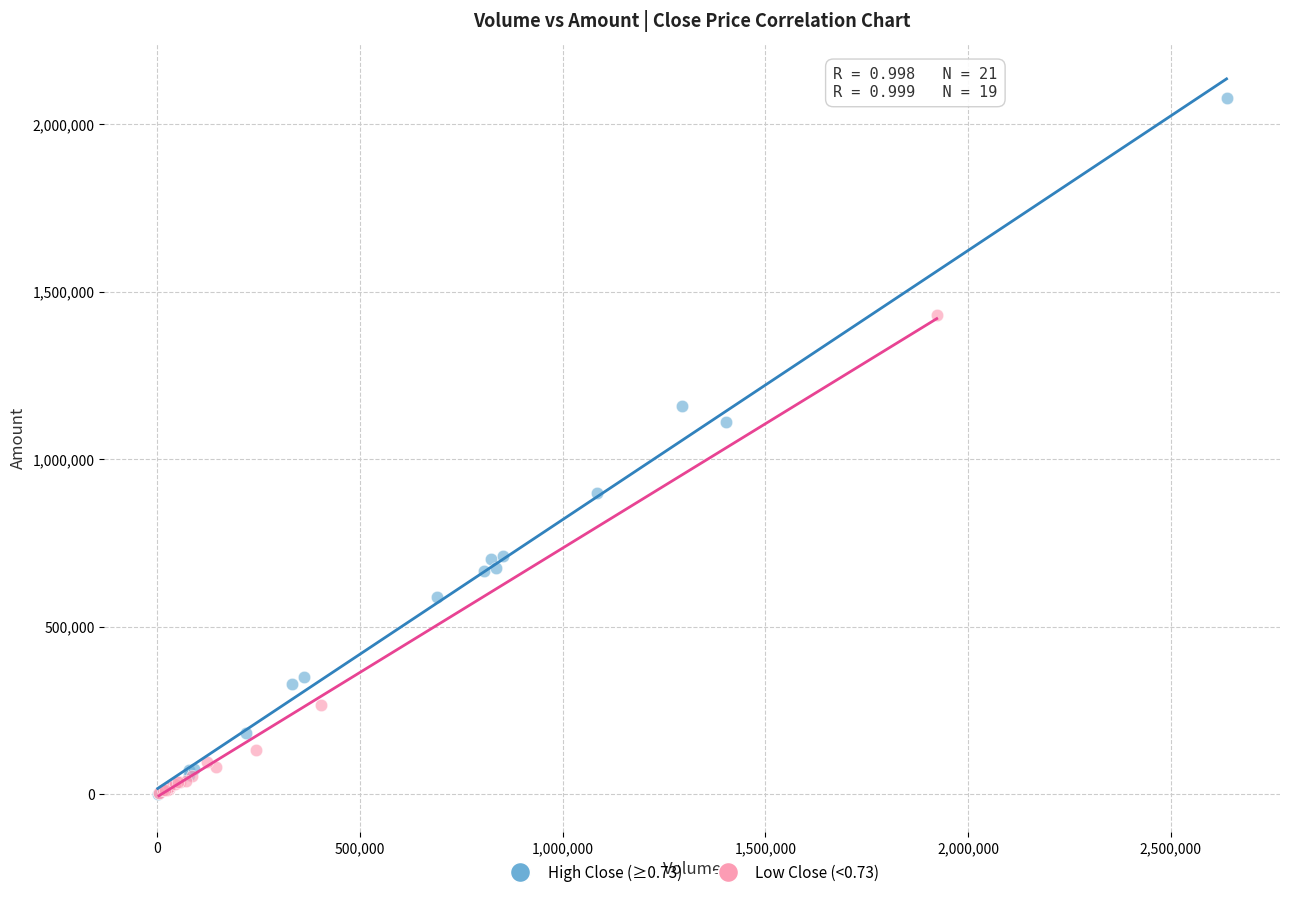

Which series has the largest Y range (max minus min)?

High Close (≥0.73)